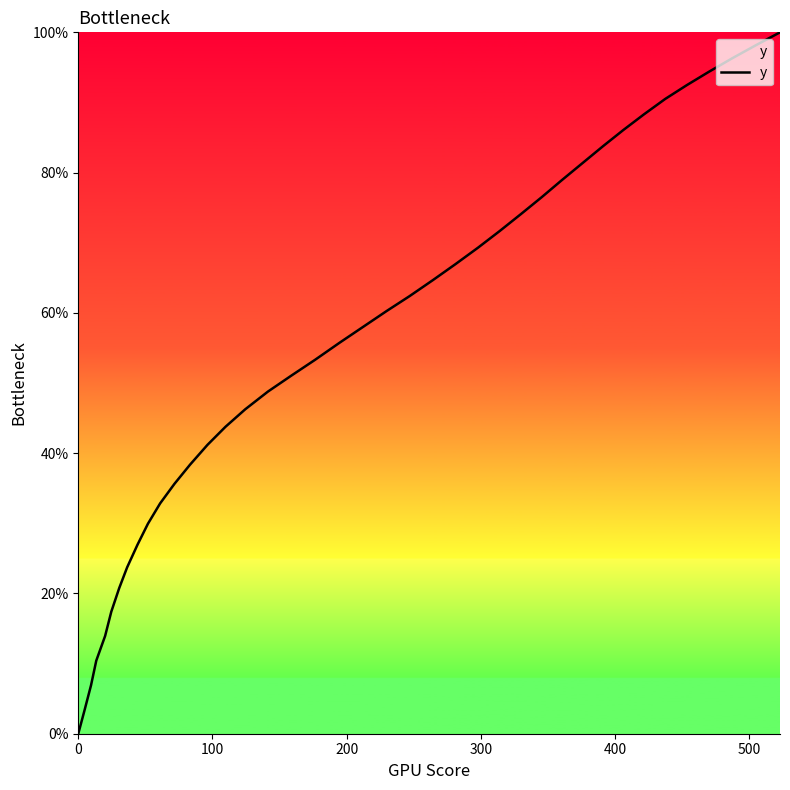

What is the maximum value shown in the chart?

100.0